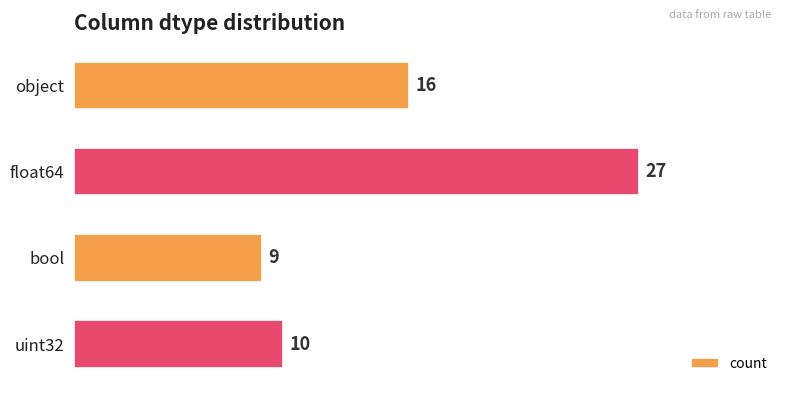

Rank the categories by value from lowest to highest.

bool, uint32, object, float64